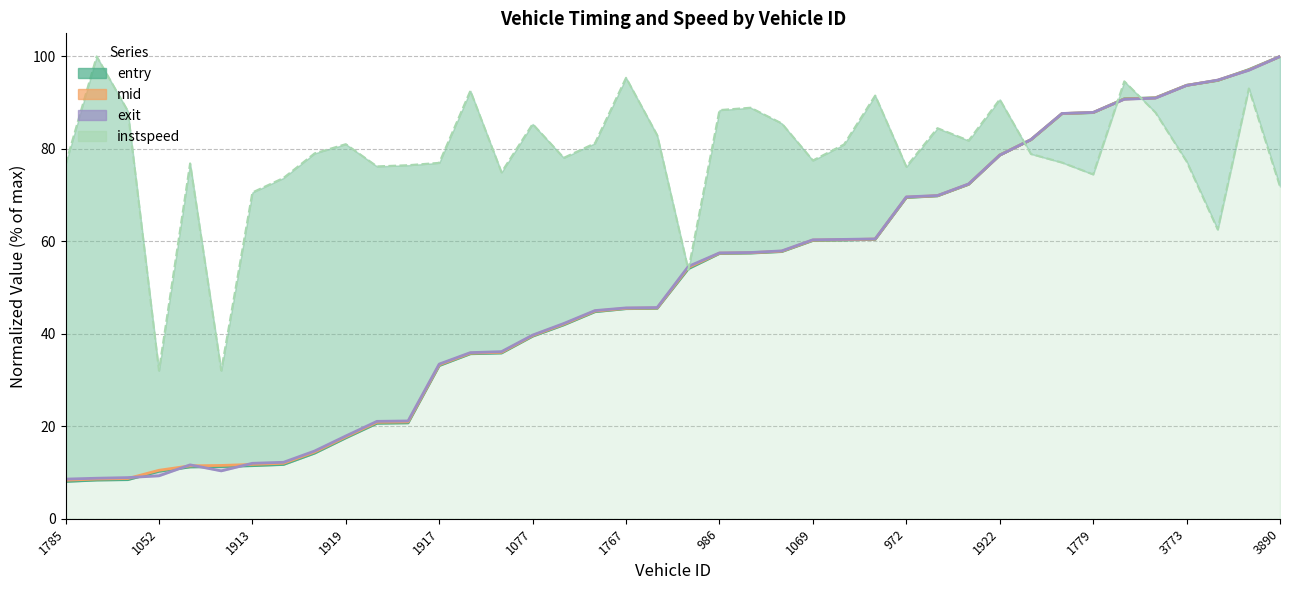

What is the average value of the entry series?

50.0